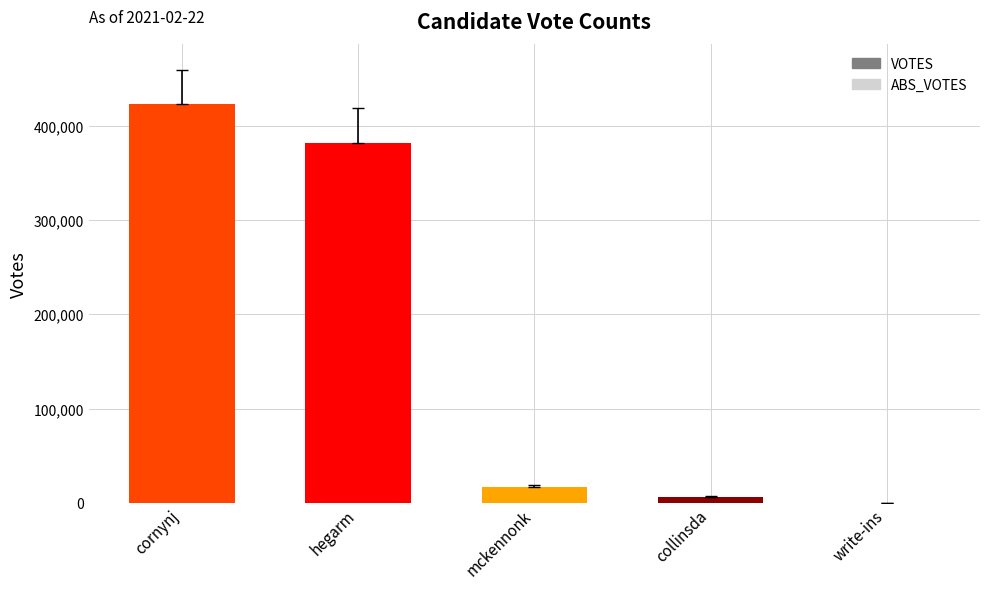

At which category does the chart reach its peak across all series?

cornynj